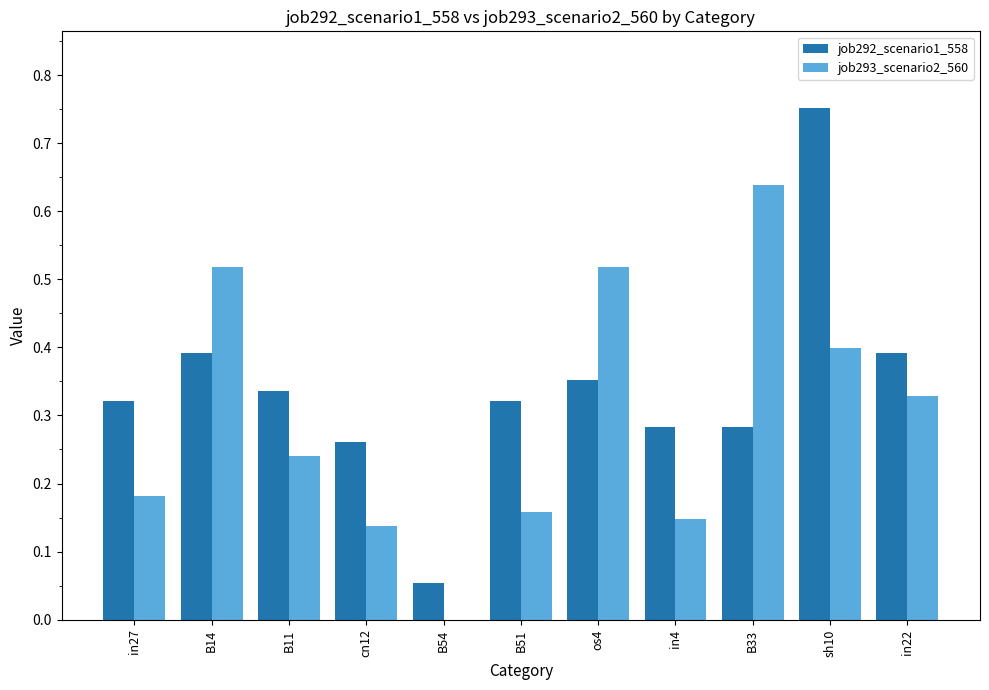

Which series changed the most between os4 and in4?

job293_scenario2_560